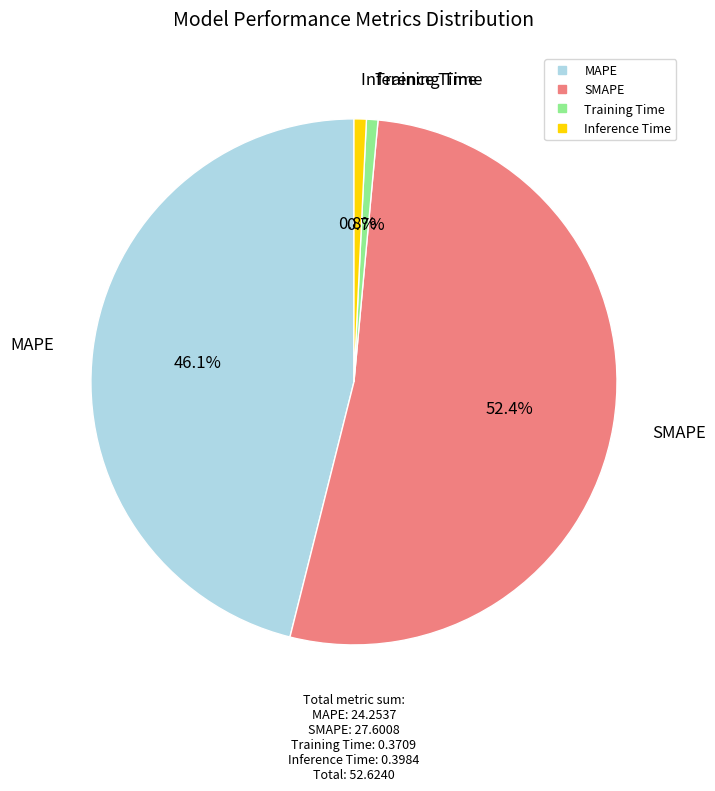

Which category accounts for the majority?

SMAPE